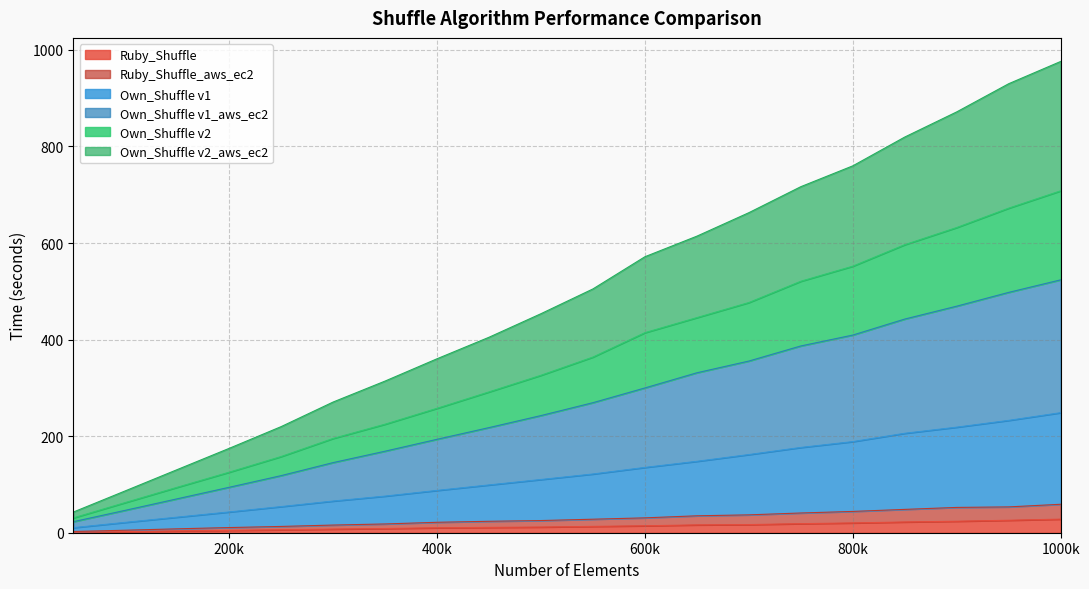

How many data points in Own_Shuffle v1_aws_ec2 are less than 269?

10